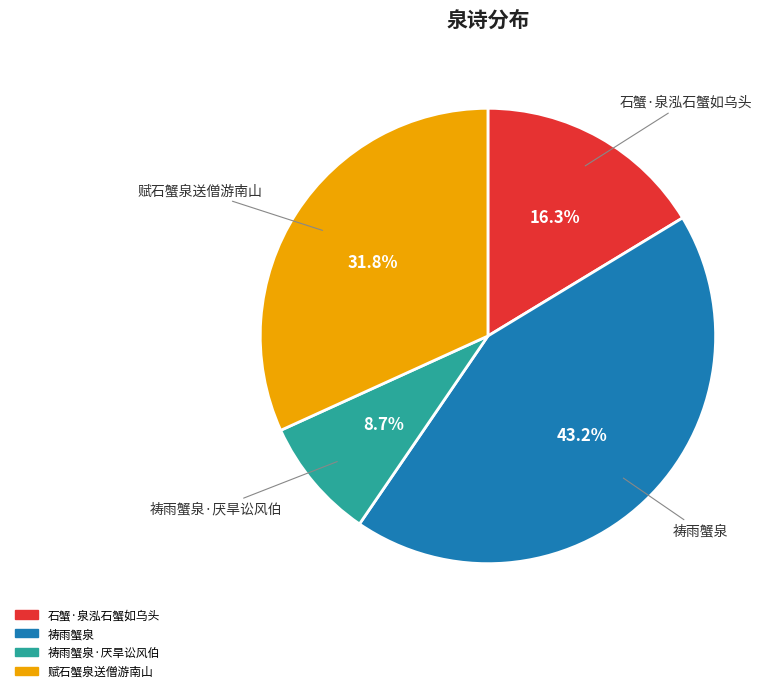

Is there any slice that represents more than half of the pie?

No